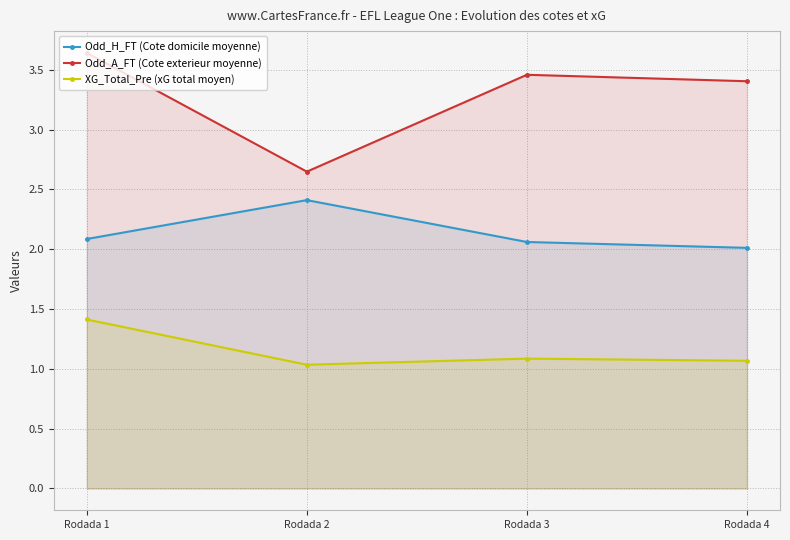

True or false: Odd_H_FT (Cote domicile moyenne) has a value of 2.4 at Rodada 2.

True